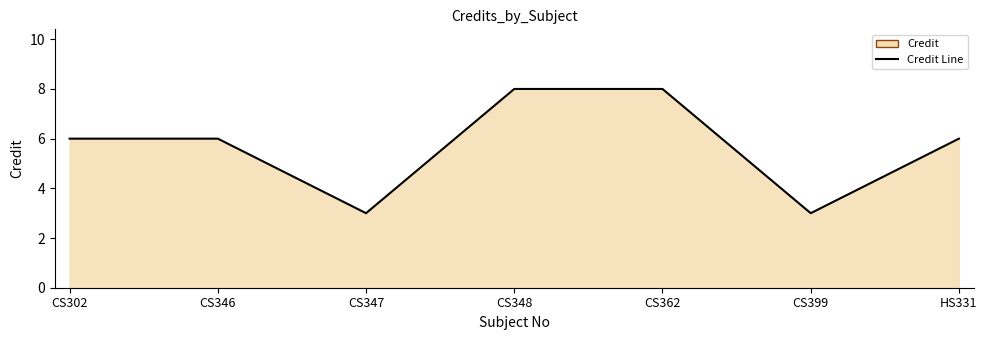

Does the chart display data point markers on the line(s)?

No